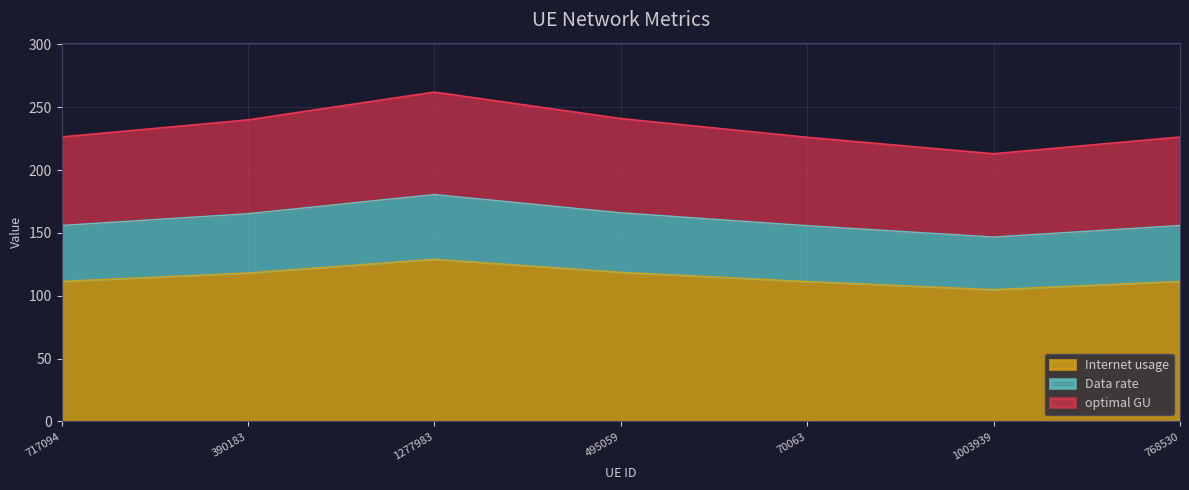

What is the difference between the highest and lowest values at 768530?

114.9